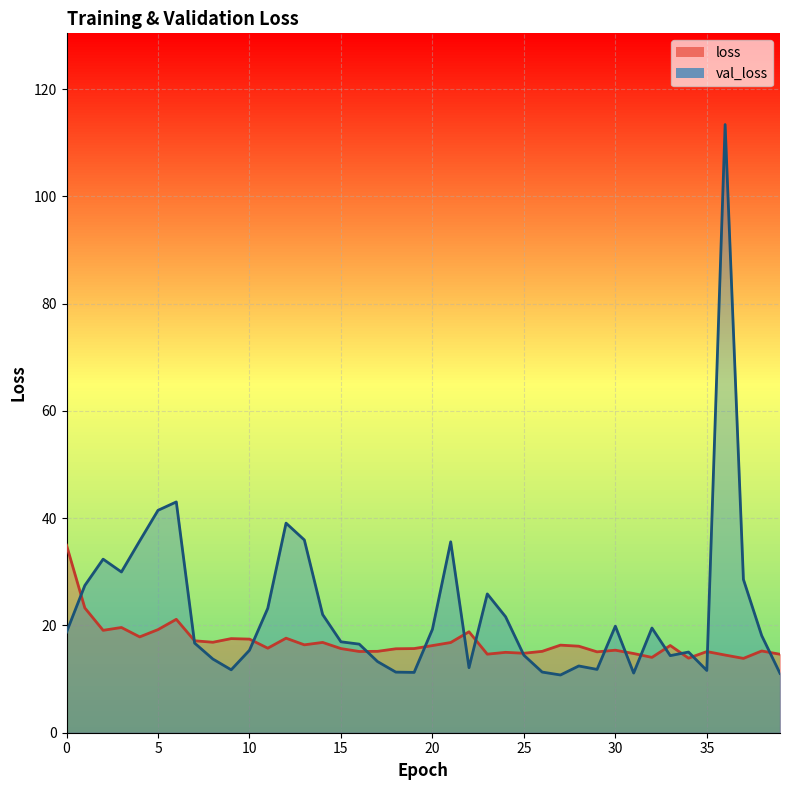

At how many categories does at least one series exceed 73?

1